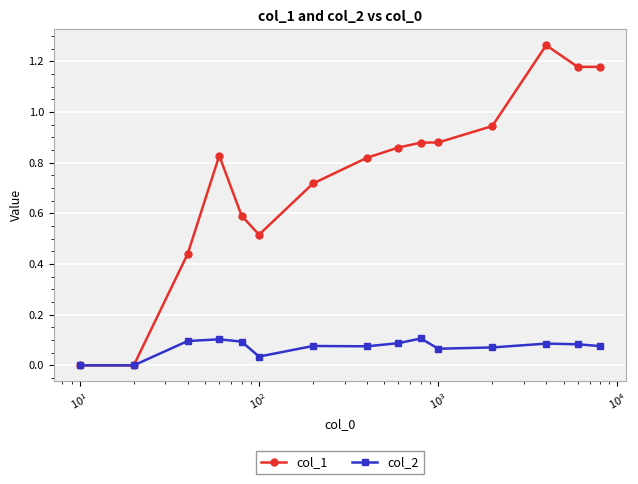

Which series has the widest spread of values?

col_1